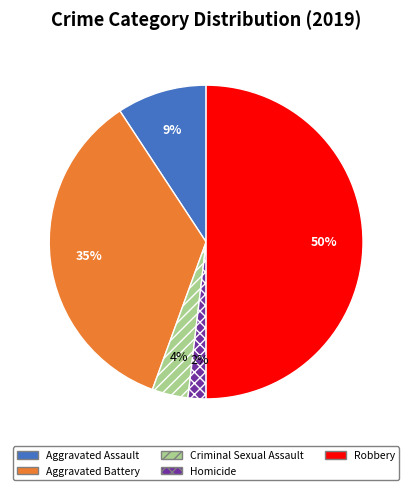

The Aggravated Battery slice represents 35% of the pie. True or false?

True